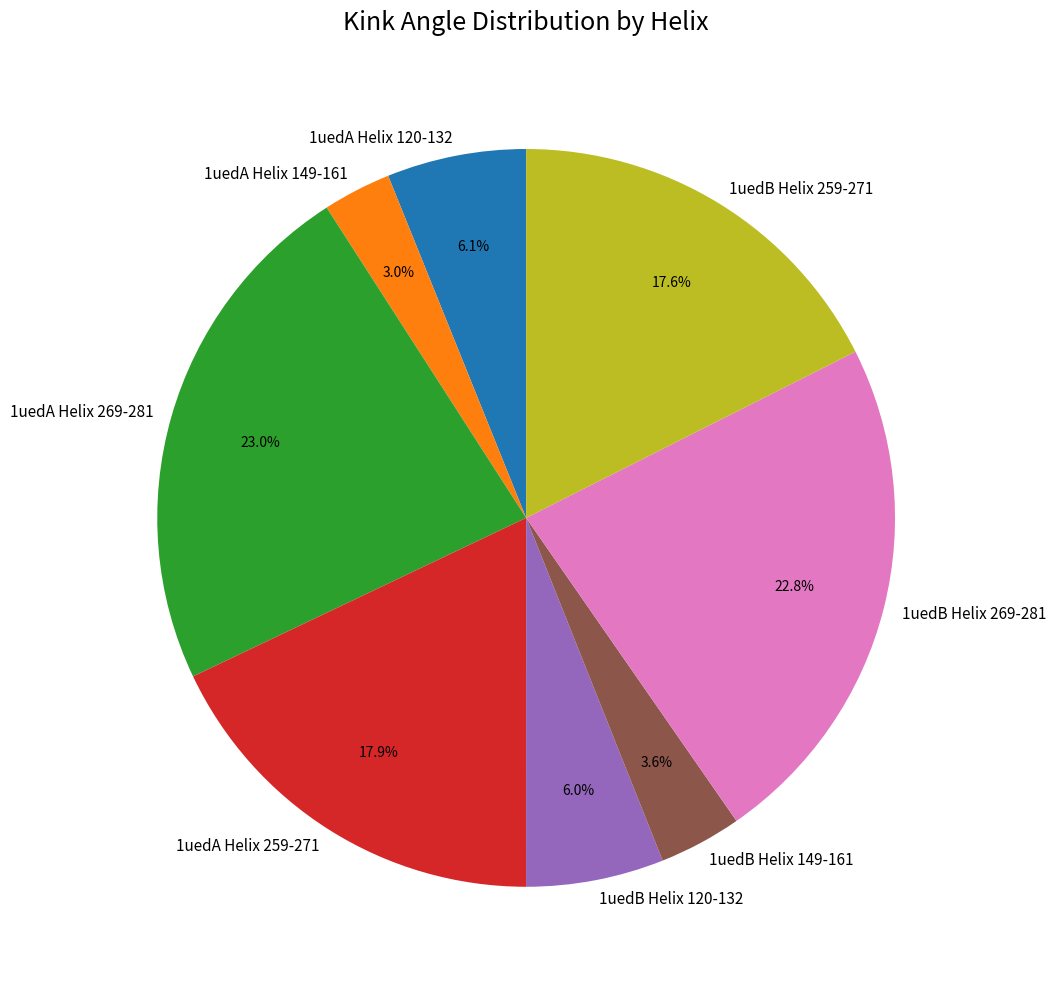

To the nearest percent, what is the average slice percentage?

12%